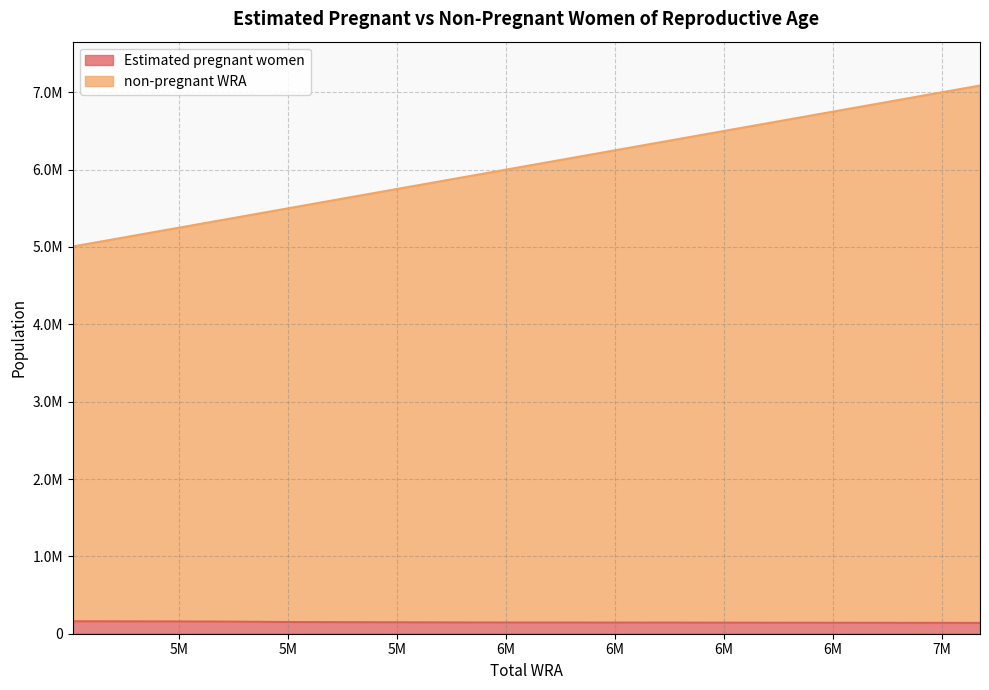

Between 6583000 and 5006000, which is larger?

5006000